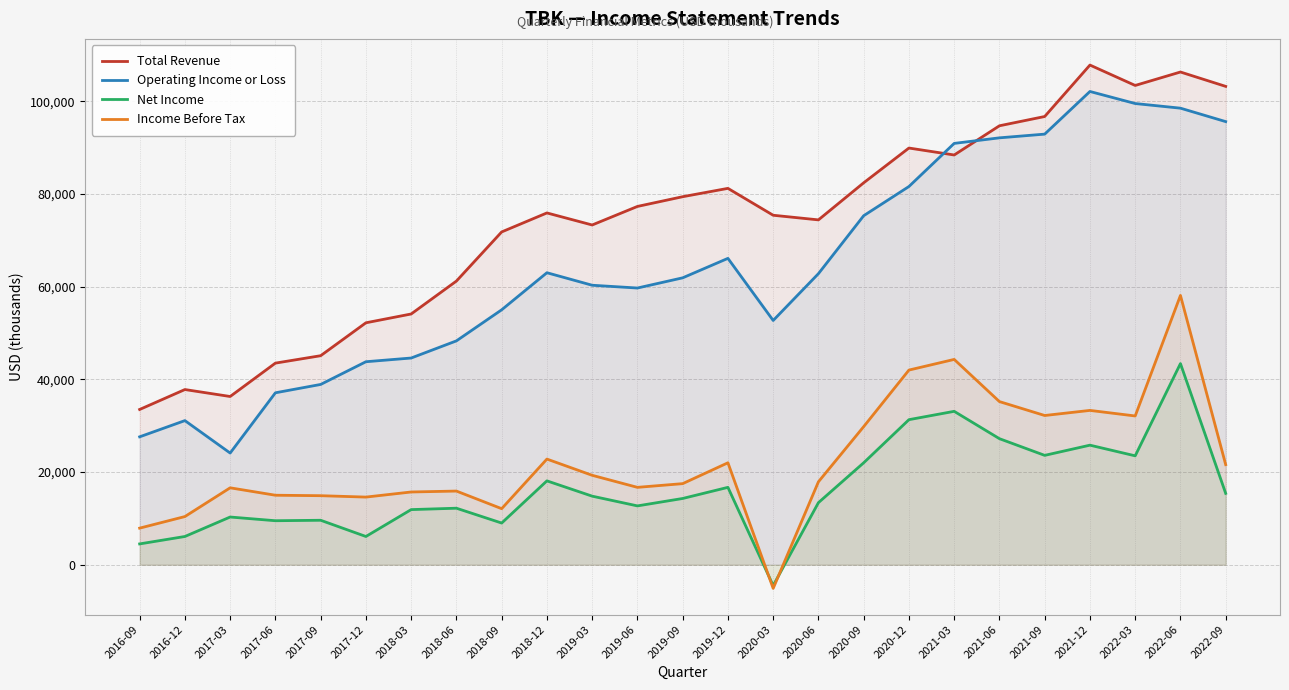

How many data points in Total Revenue are less than 75900?

12